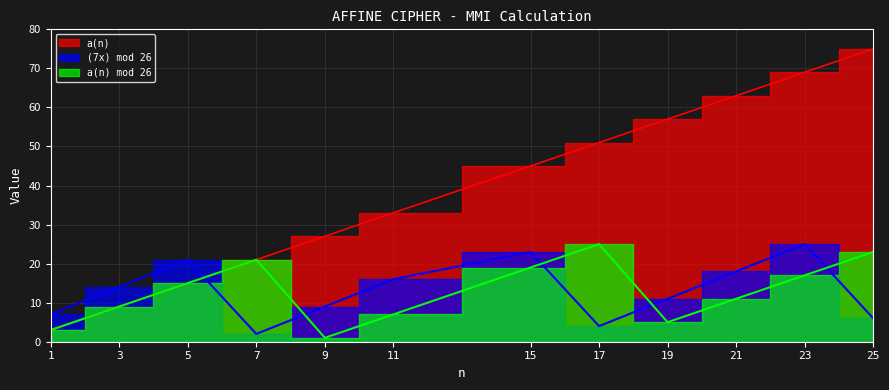

The (7x) mod 26 series shows 13 at 9. True or false?

False